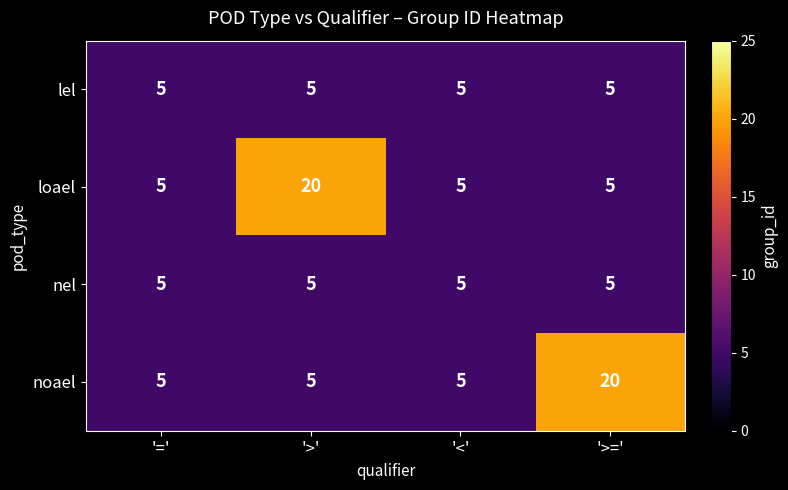

True or false: noael has a value of 5 at '>'.

True